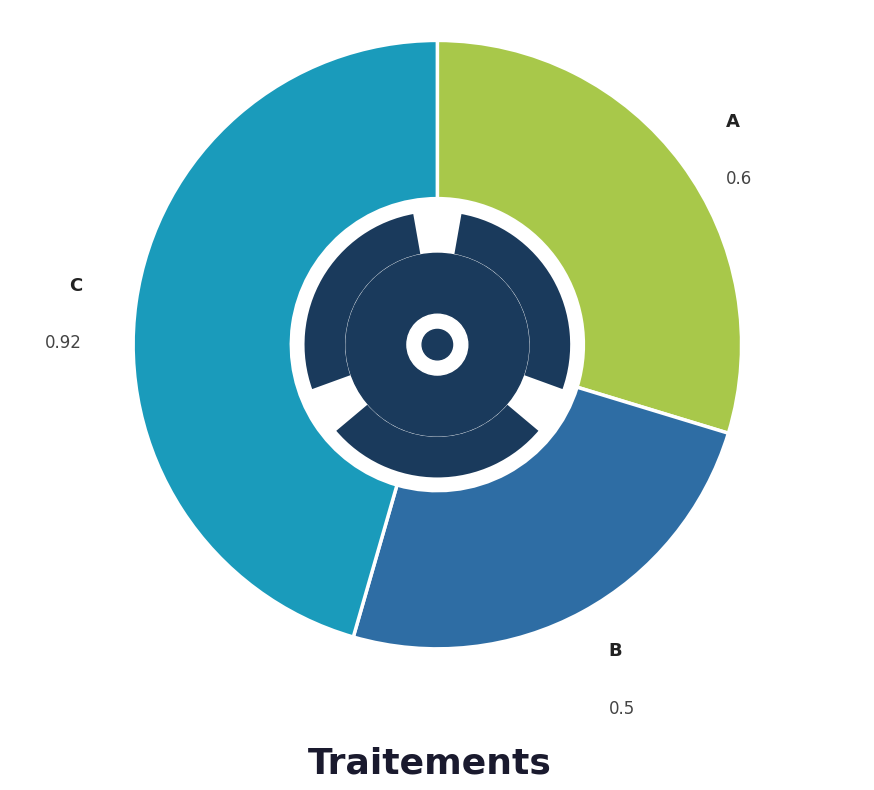

How many slices are in this pie chart?

3